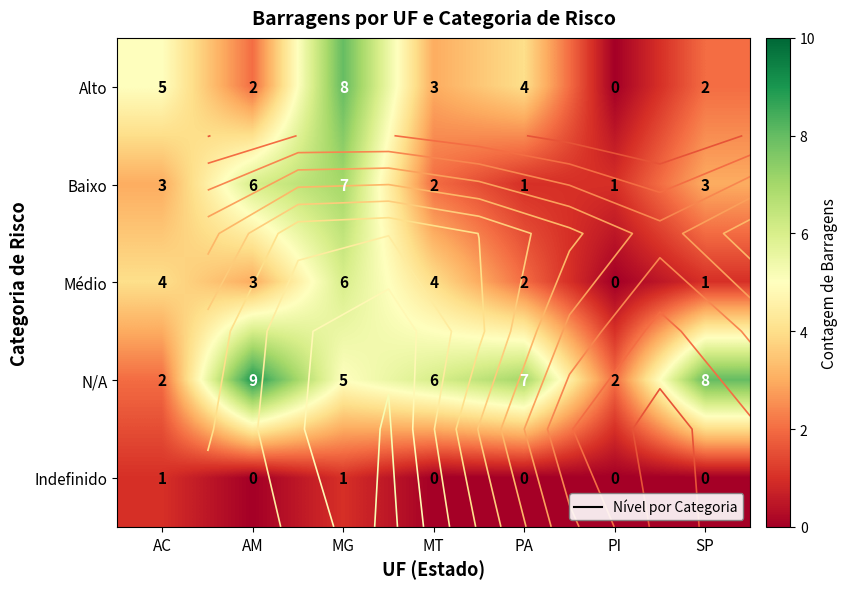

Is the value of N/A at PA greater than the value of Indefinido at MG?

Yes